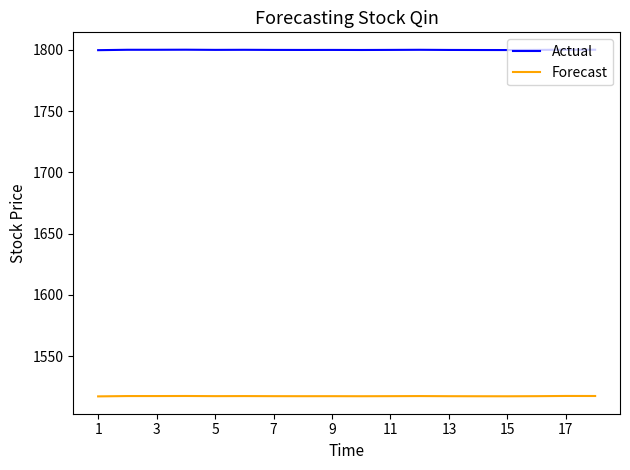

True or false: Forecast and Actual cross at least once.

False